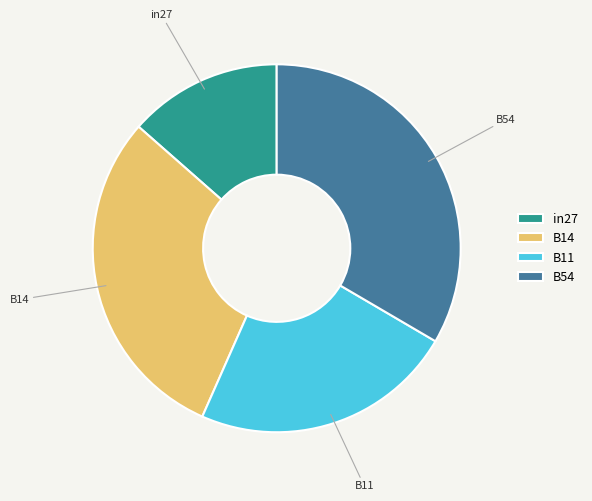

Do in27 and B14 together represent more than half of the pie?

No